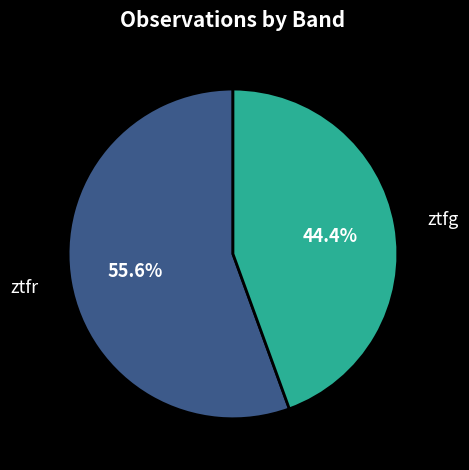

What percentage is the ztfg slice, to the nearest percent?

44%